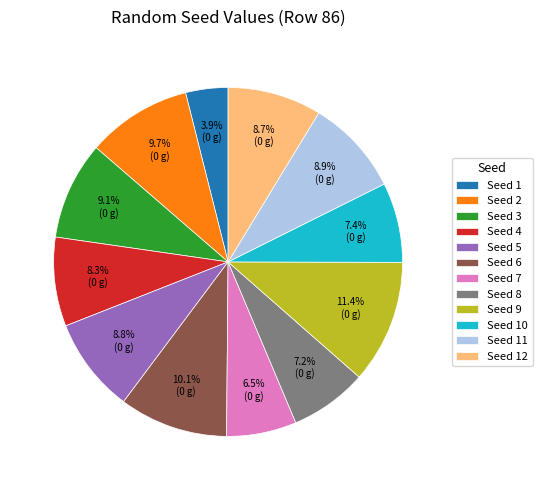

What percentage do Seed 5 and Seed 3 together represent?

17.9%